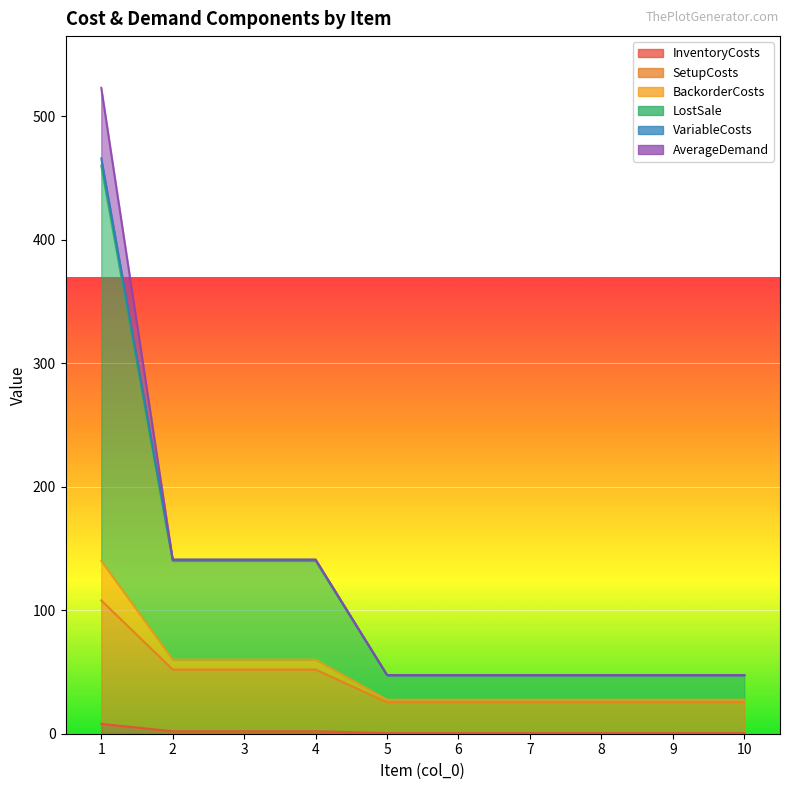

Does the chart display data point markers on the line(s)?

No